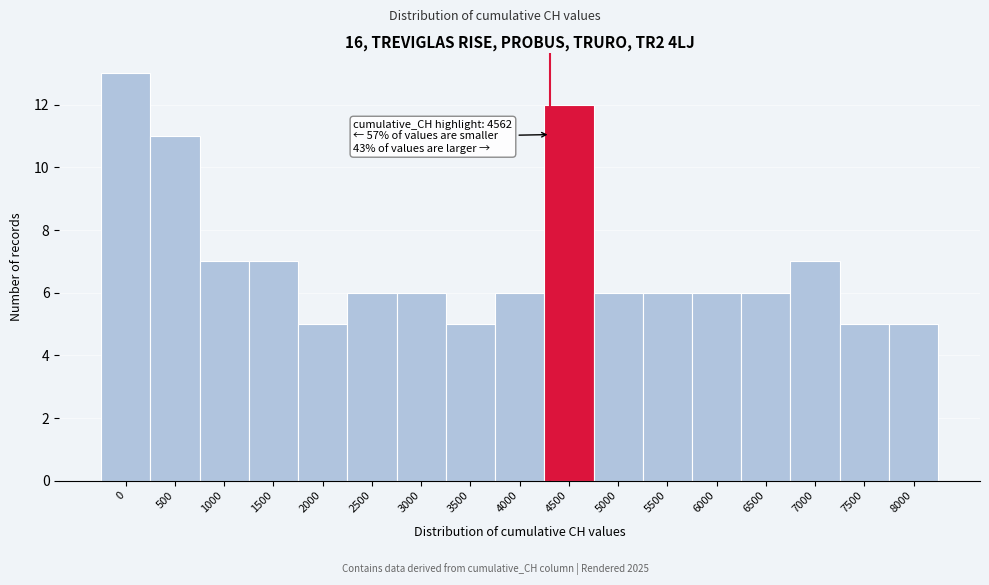

Reading left to right, extract all data points from this chart.

0=13	500=11	1000=7	1500=7	2000=5	2500=6	3000=6	3500=5	4000=6	4500=12	5000=6	5500=6	6000=6	6500=6	7000=7	7500=5	8000=5